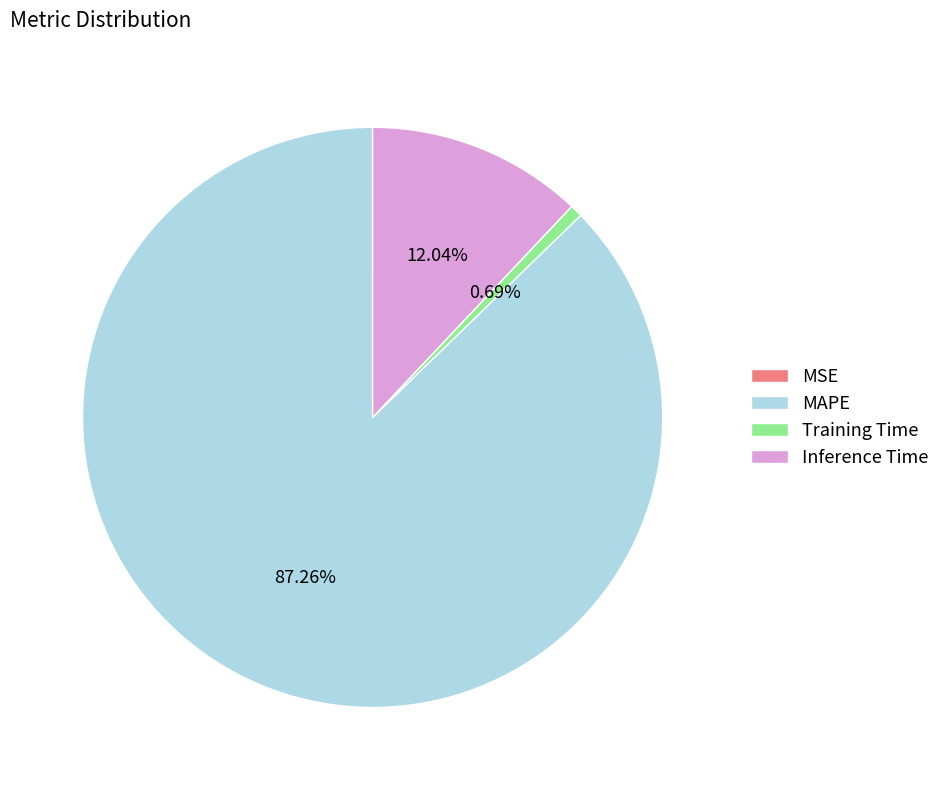

Is there a majority slice in this chart?

Yes